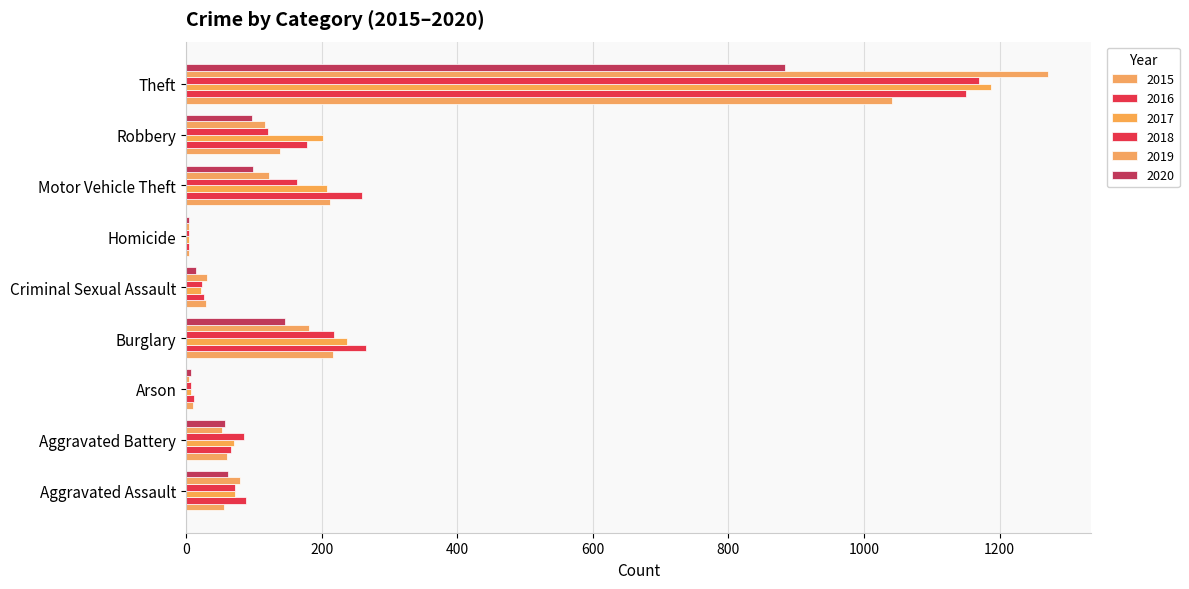

How many data points does each series have?

9